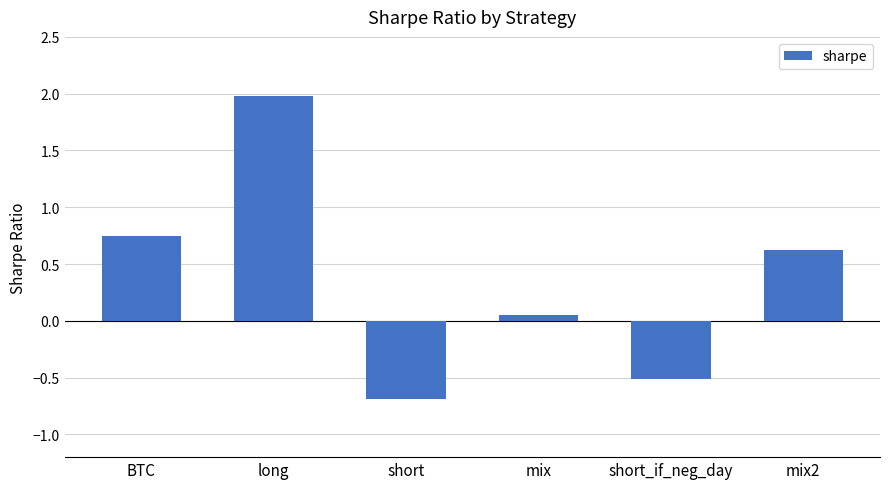

What is the change in value from long to short_if_neg_day?

-2.5